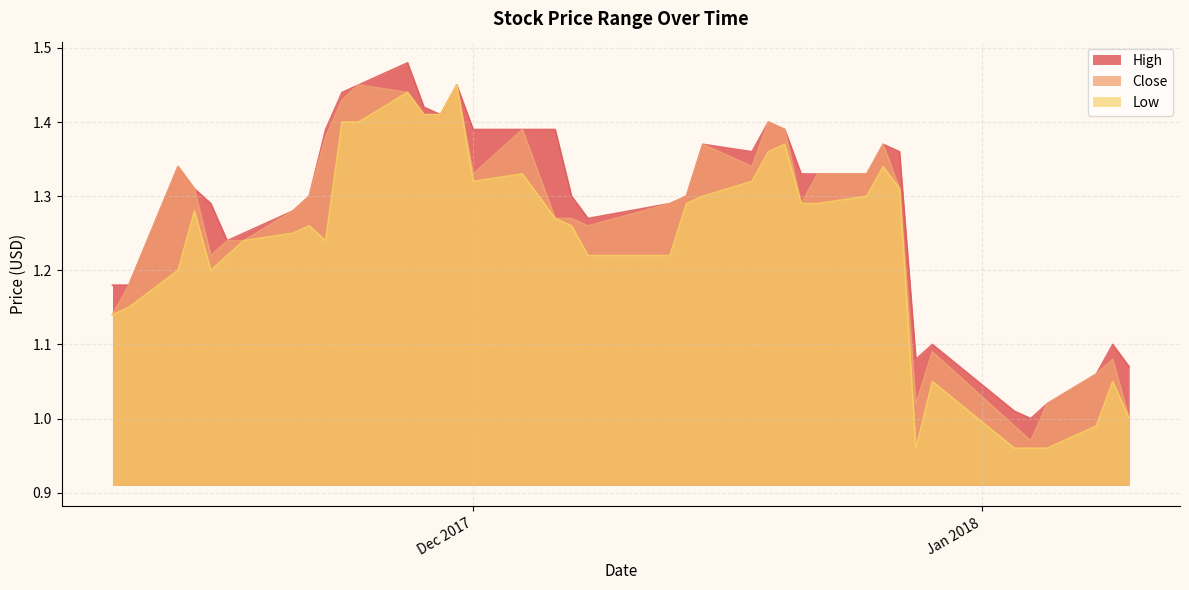

How many lines are shown in the chart?

3